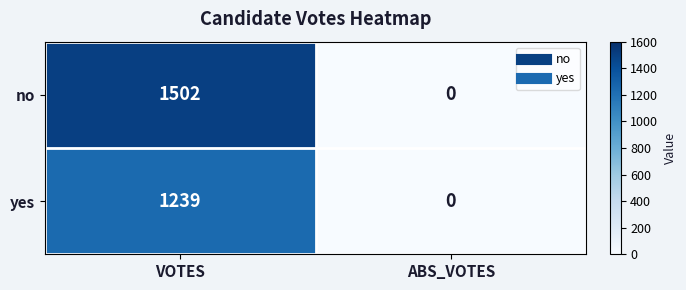

List the series in order of their overall mean, lowest first.

yes, no